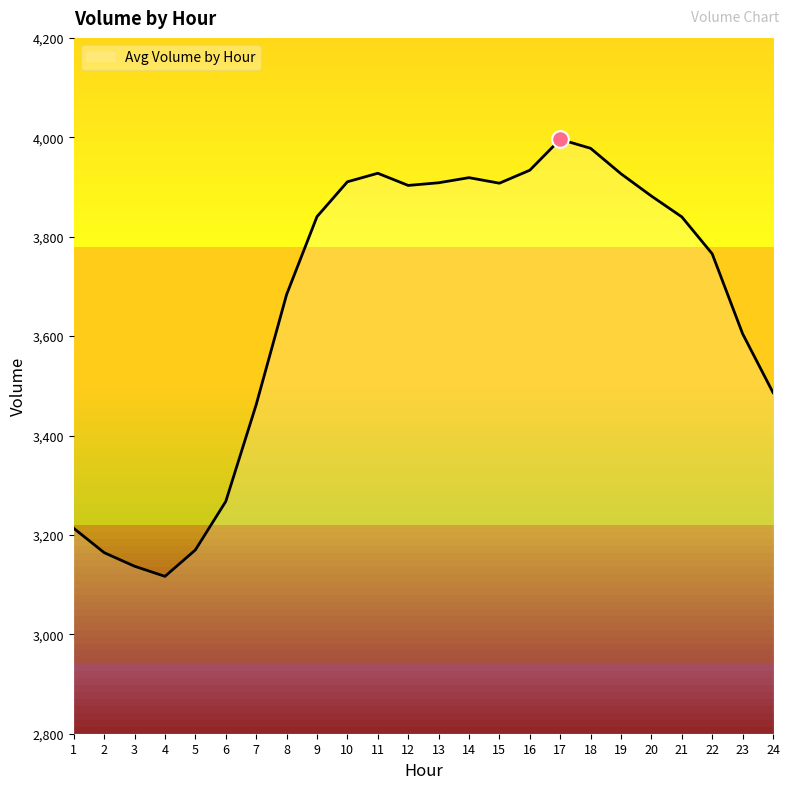

What is the ratio of the value at 22 to the value at 6?

1.2